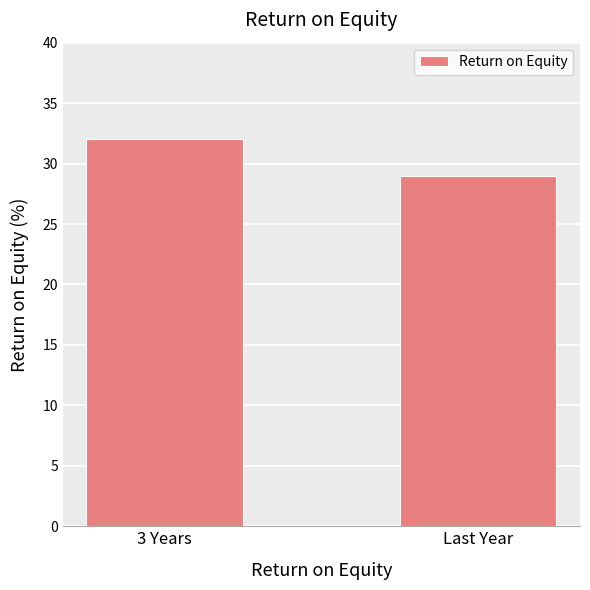

What is the difference between the maximum and minimum values?

3